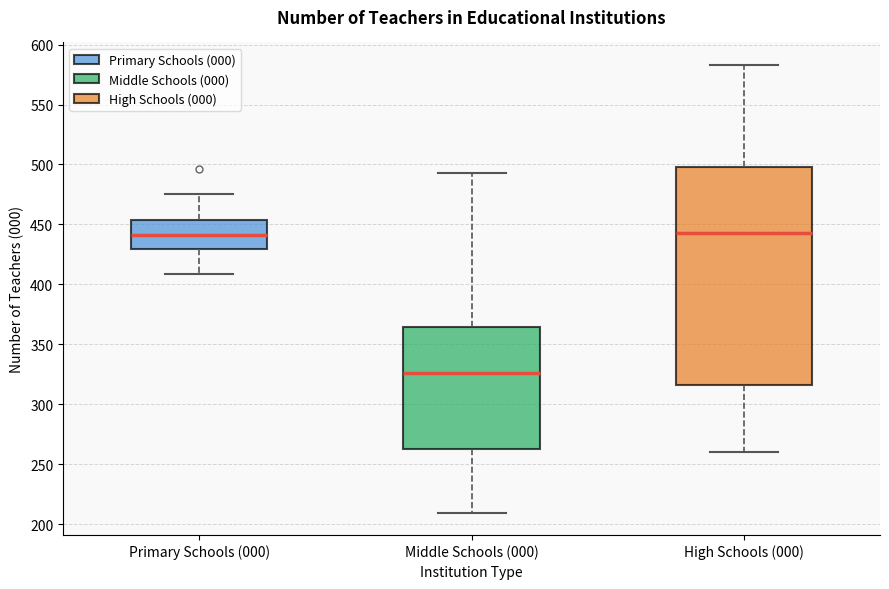

Reading left to right, read every box against the y-axis: the position of its median line, the range the box covers, and the ends of its whiskers. The values are not printed on the chart, so give them approximately, as read against the axis.

Primary Schools (000): median 440, box 430 to 455, whiskers 410 to 475
Middle Schools (000): median 325, box 265 to 365, whiskers 210 to 495
High Schools (000): median 445, box 315 to 500, whiskers 260 to 585